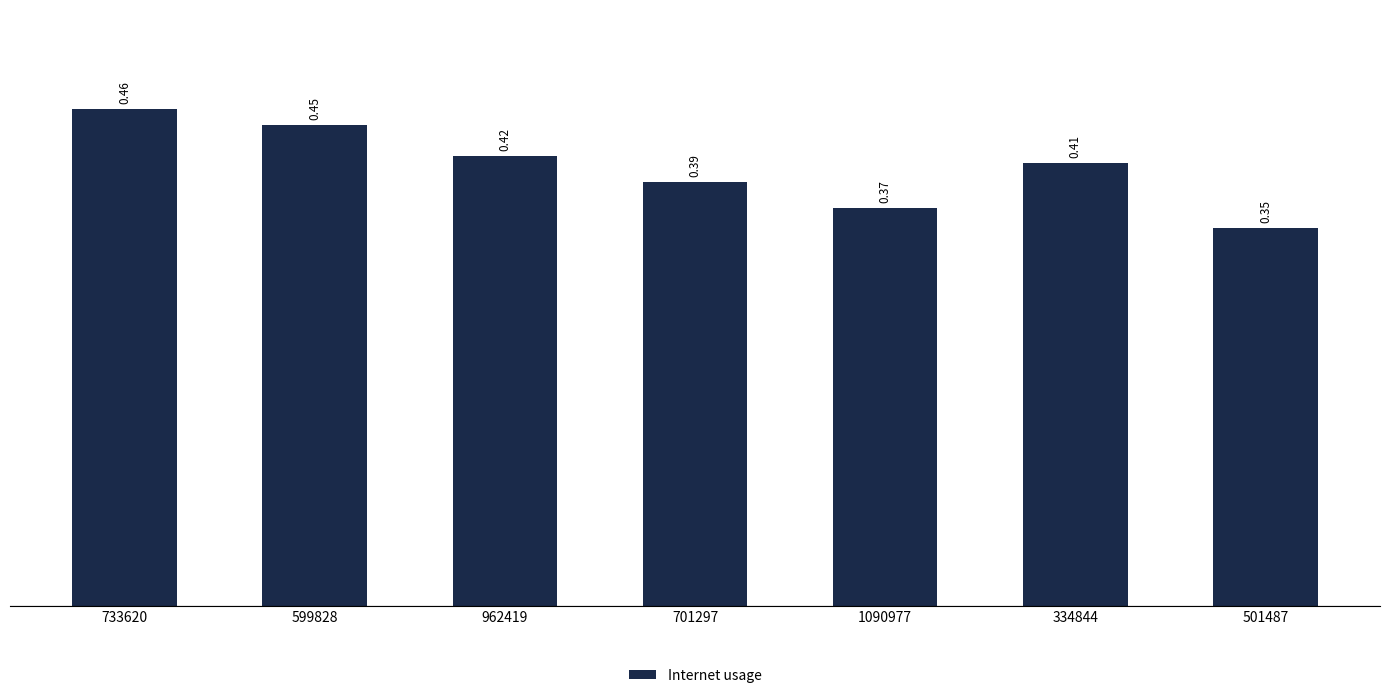

What is the change in value from 733620 to 1090977?

-0.1